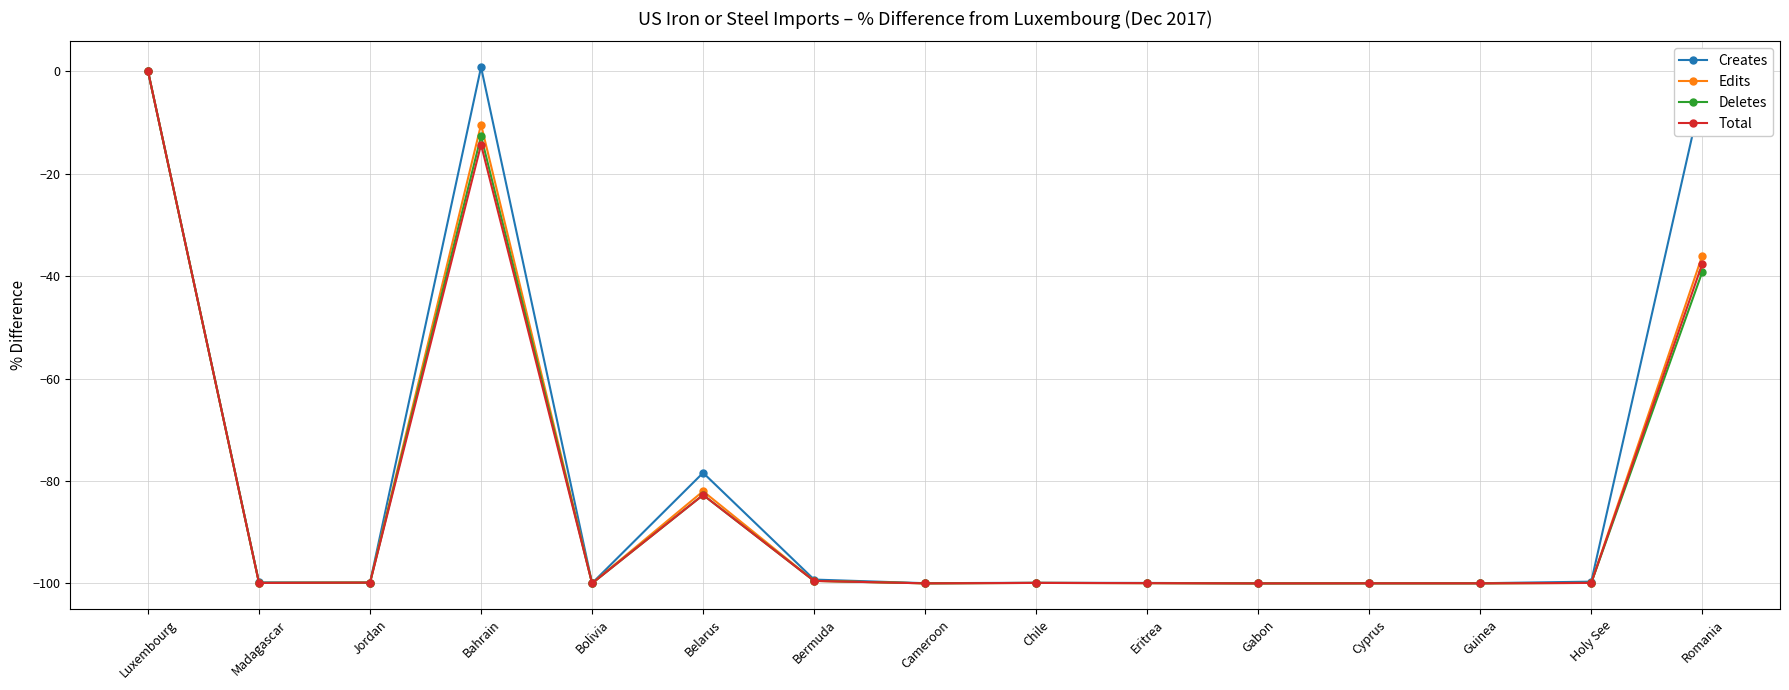

At which category does Creates reach its first local peak?

Bahrain